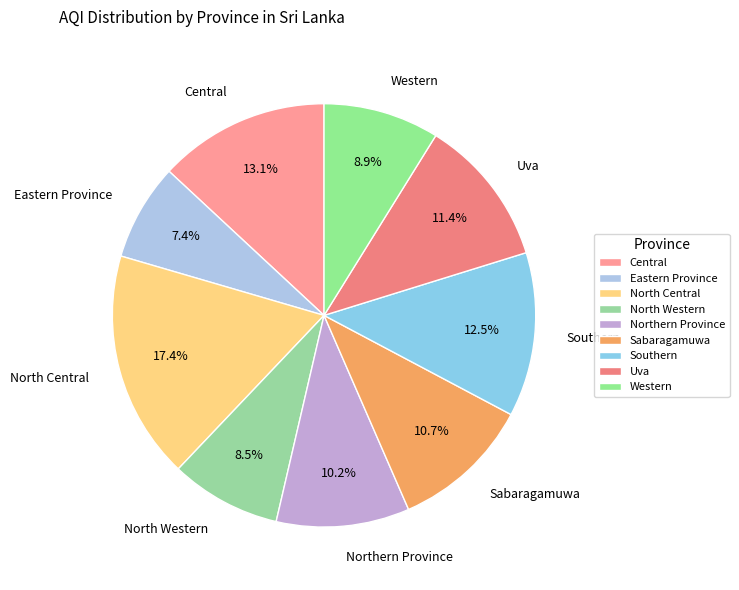

Is there any slice that represents more than half of the pie?

No